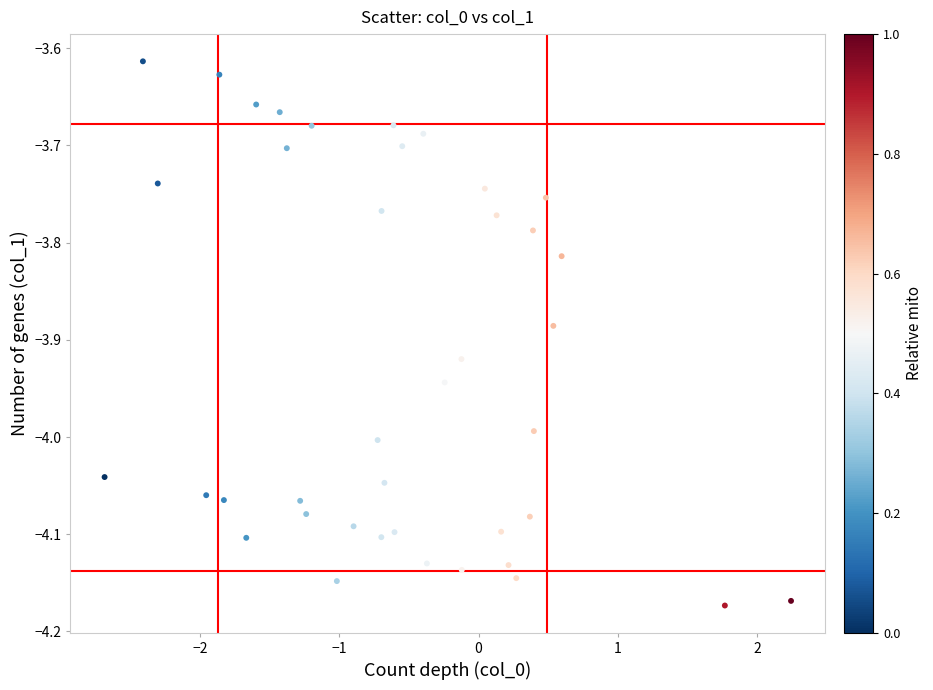

What is the range of X values (max minus min)?

4.9